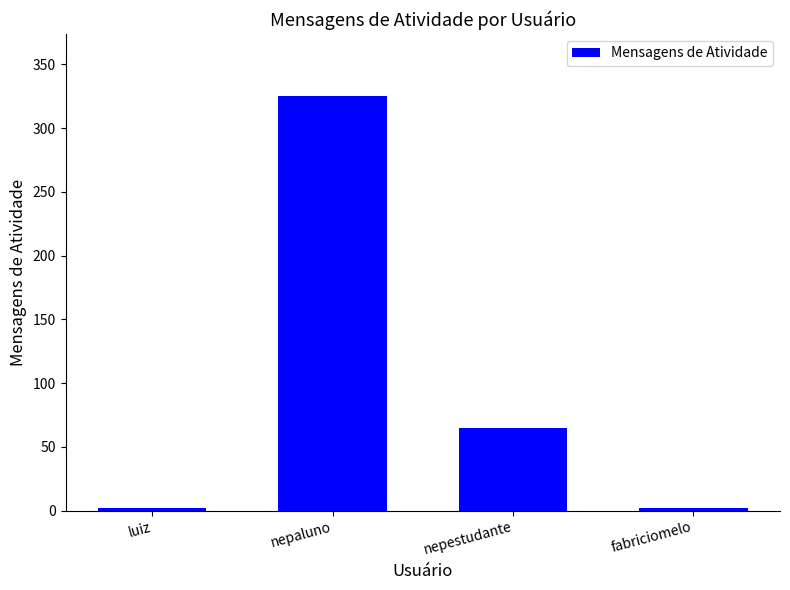

What is the difference between the second highest and minimum values?

63